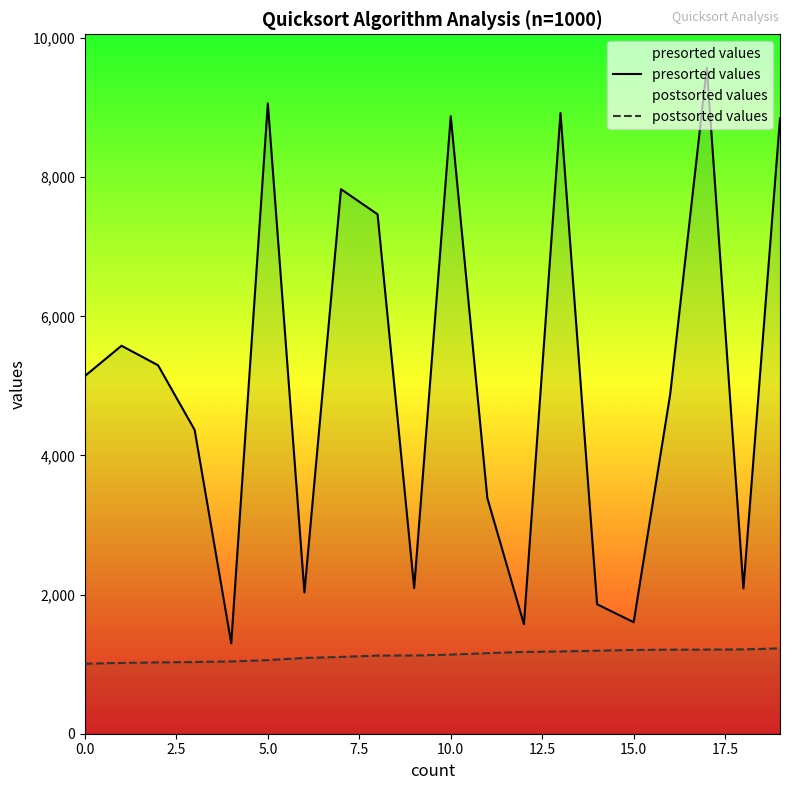

Does the chart have visible grid lines?

No